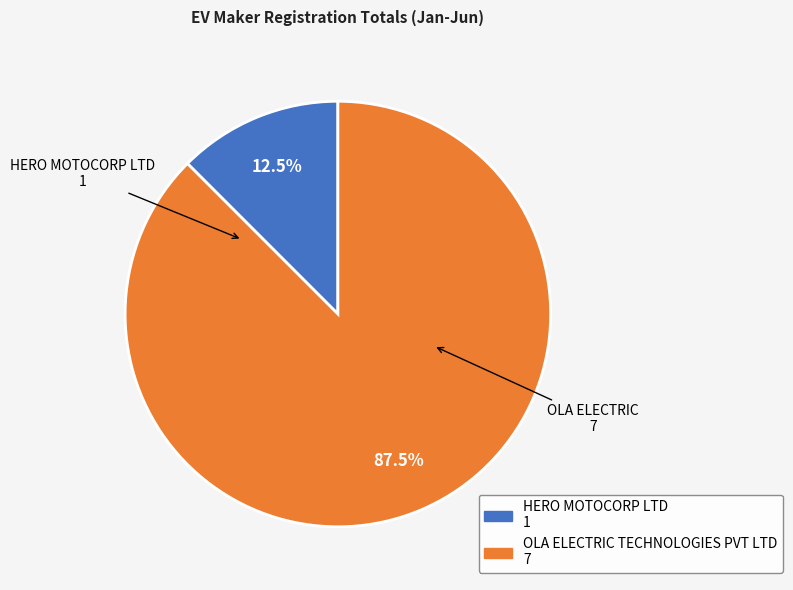

Does HERO MOTOCORP LTD account for over 50% of the chart?

No